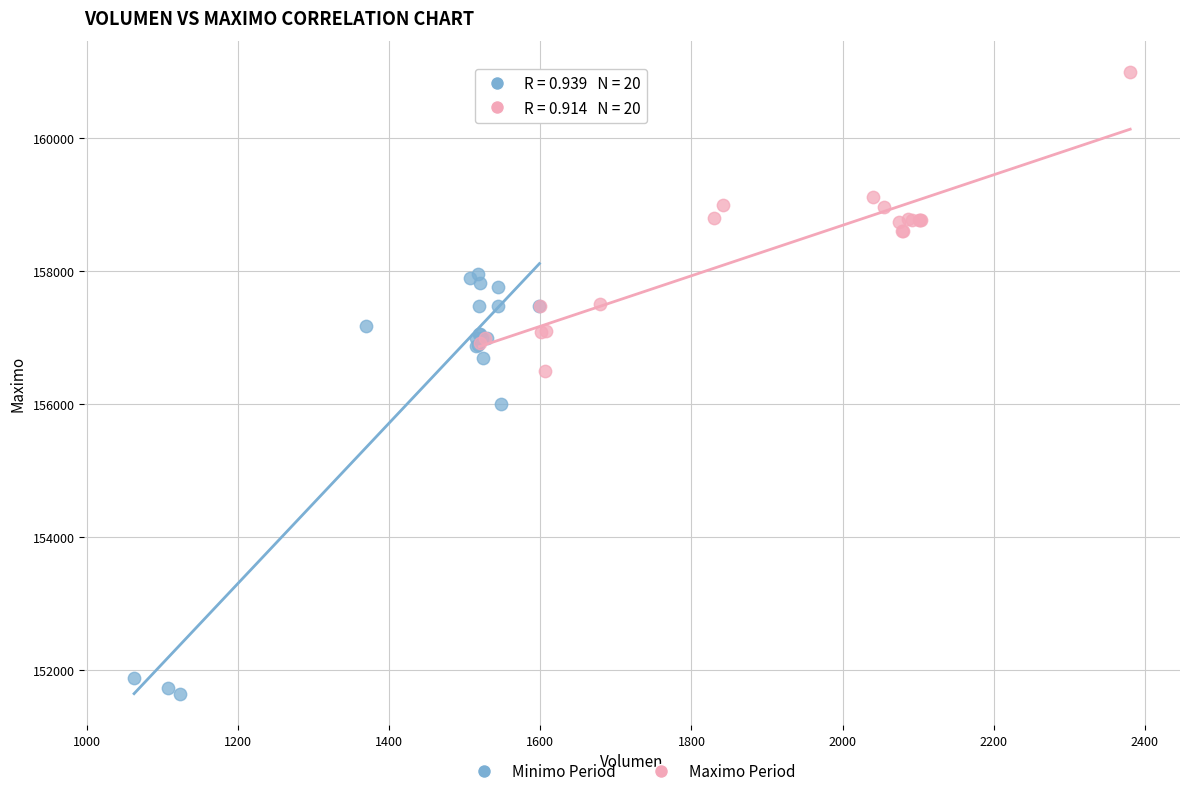

Which series contains the lowest Y value?

Minimo Period